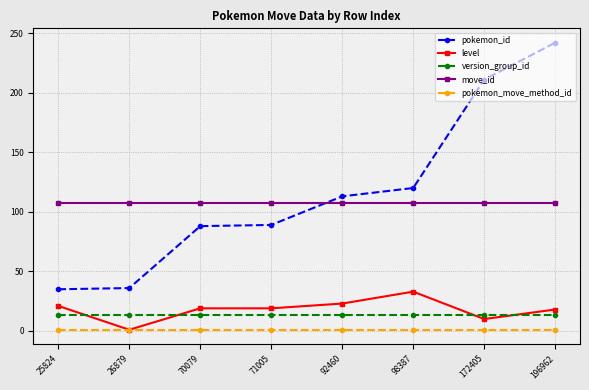

What is the greatest value displayed?

242